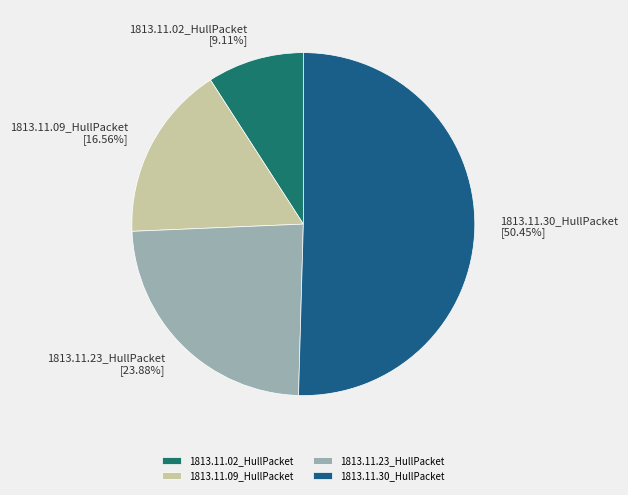

Is the sum of 1813.11.09_HullPacket and 1813.11.30_HullPacket greater than half?

Yes